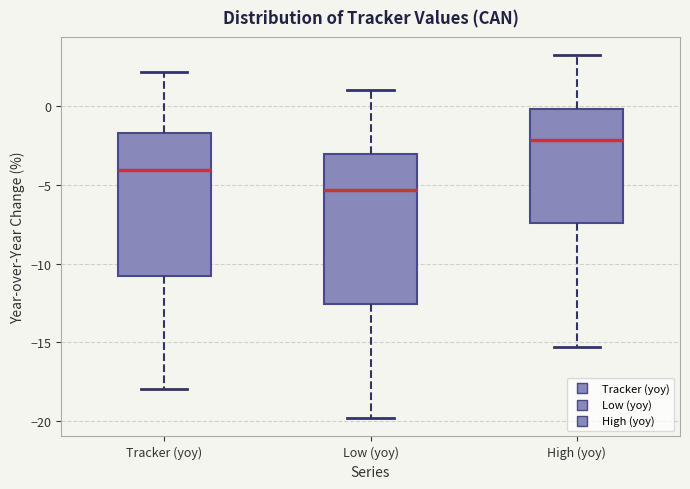

Which box's median line is the lowest?

Low (yoy)